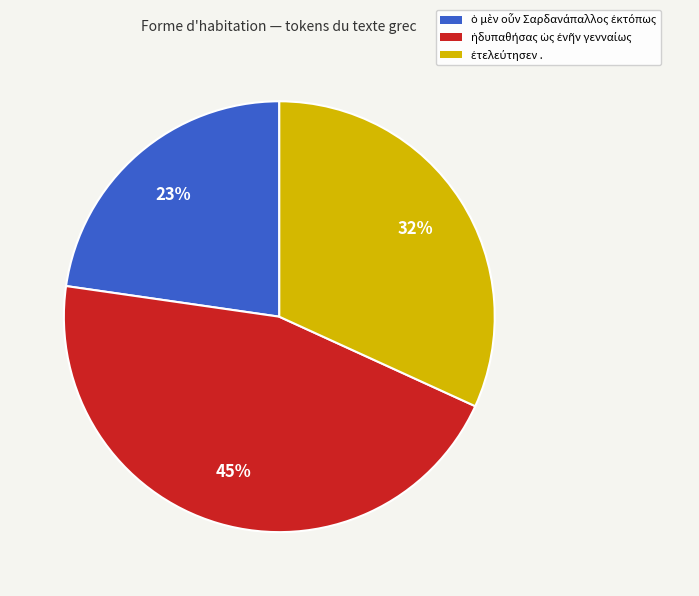

To the nearest percent, what is the average slice percentage?

33%